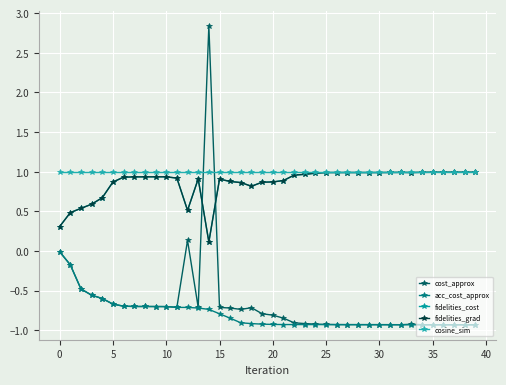

Does the chart have visible grid lines?

Yes